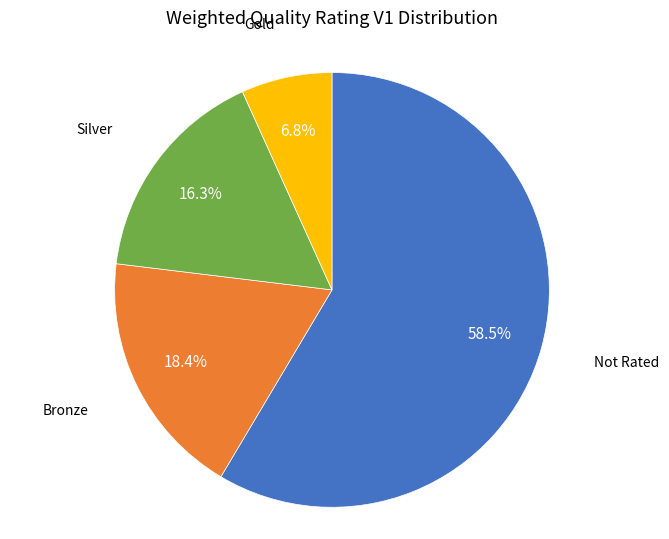

Is there a majority slice in this chart?

Yes